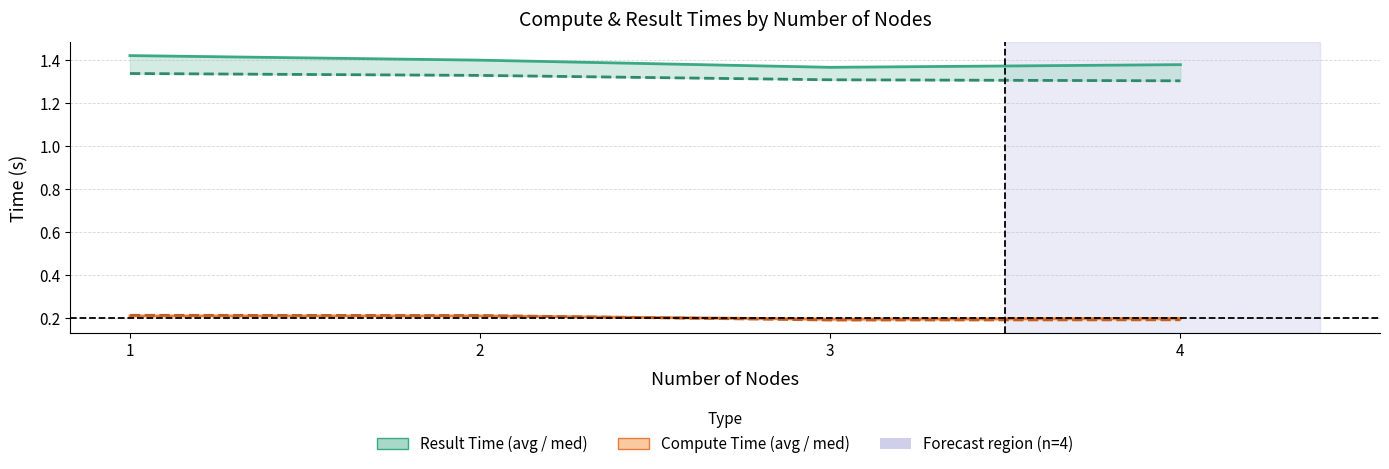

The avg_result_time series shows 1.4 at 4. True or false?

True